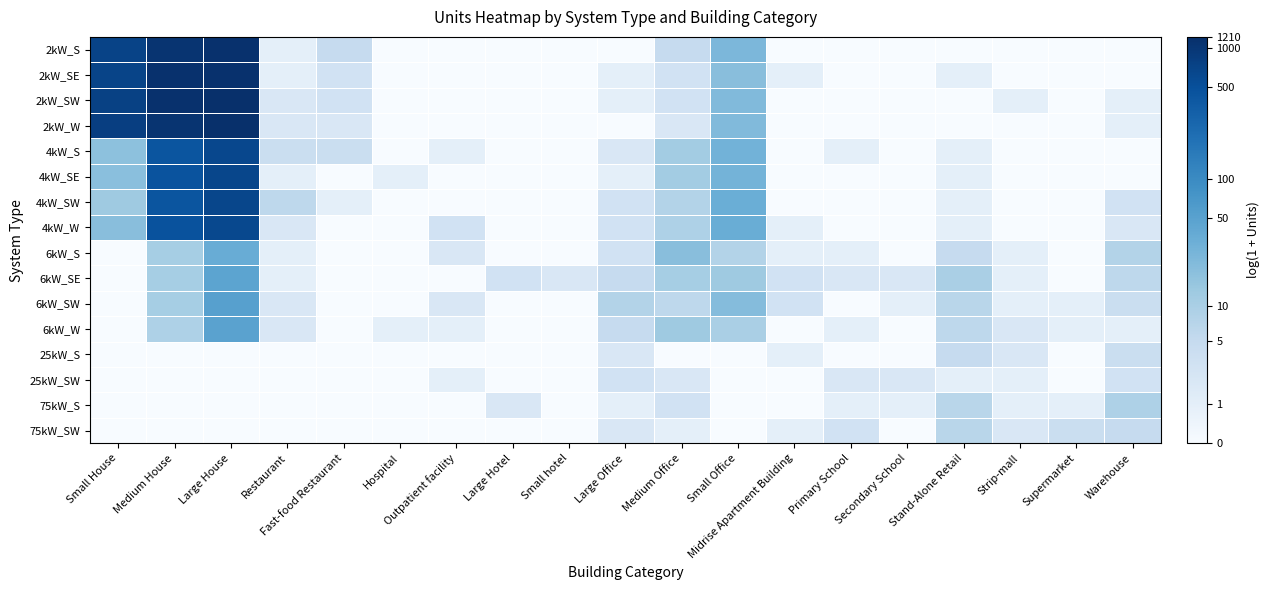

What is the difference between the highest and lowest values at Strip-mall?

1.1